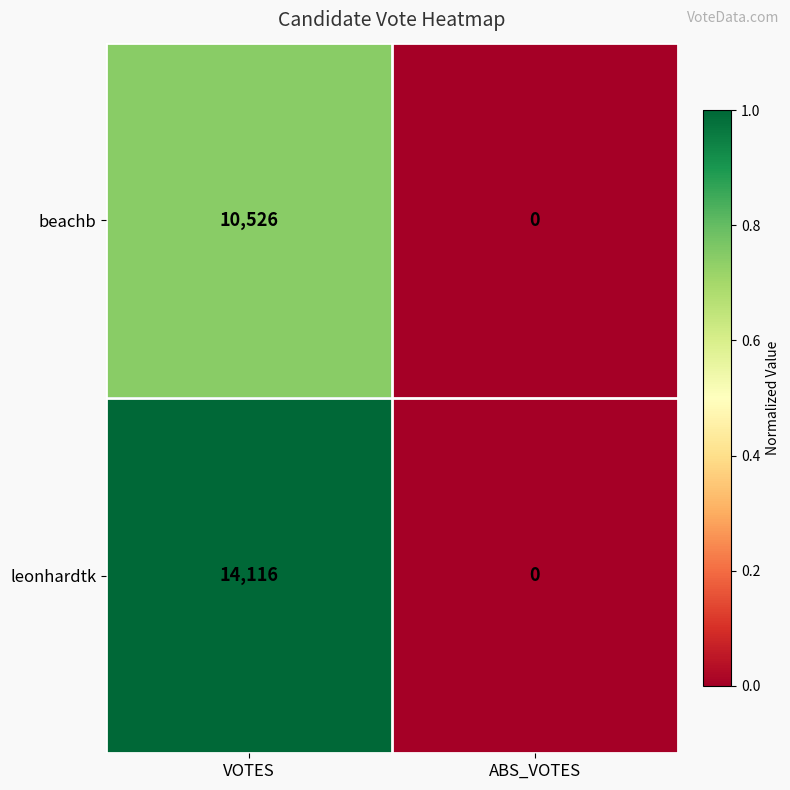

Is it true that leonhardtk equals 8898 at VOTES?

False